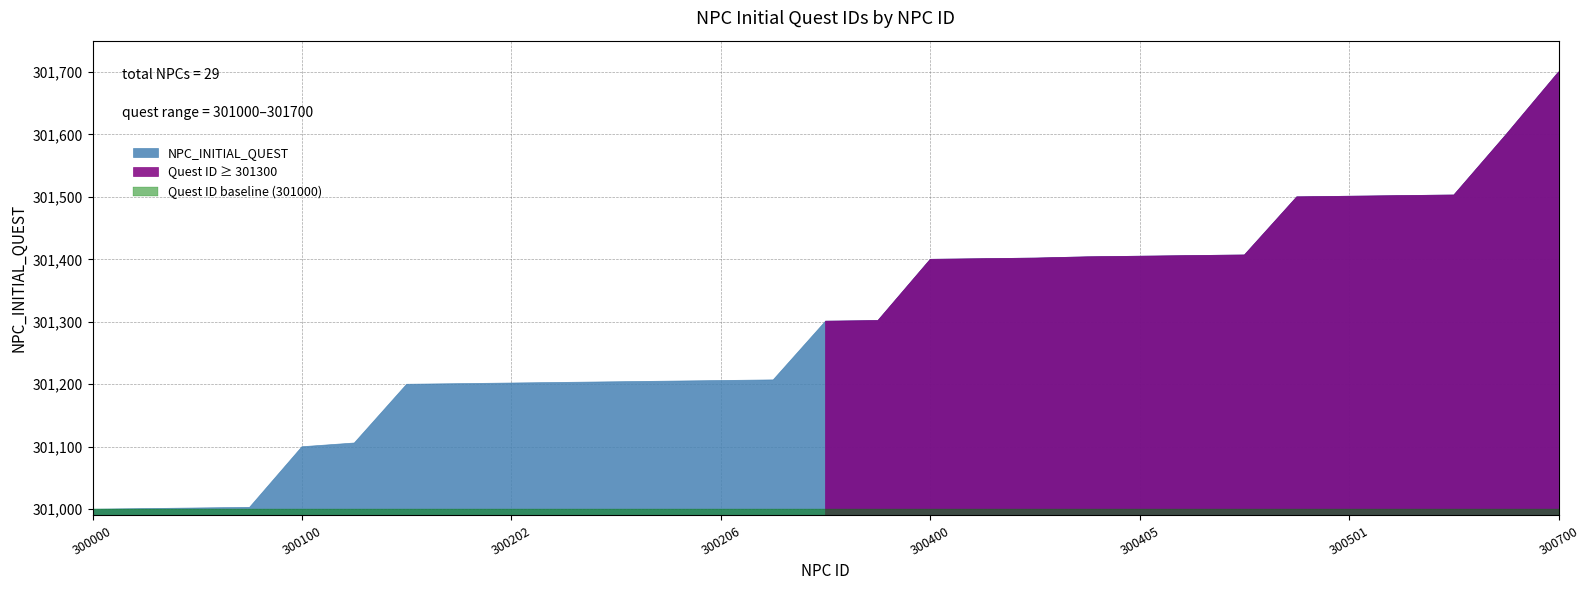

True or false: the data shows 301207 at 300207.

True